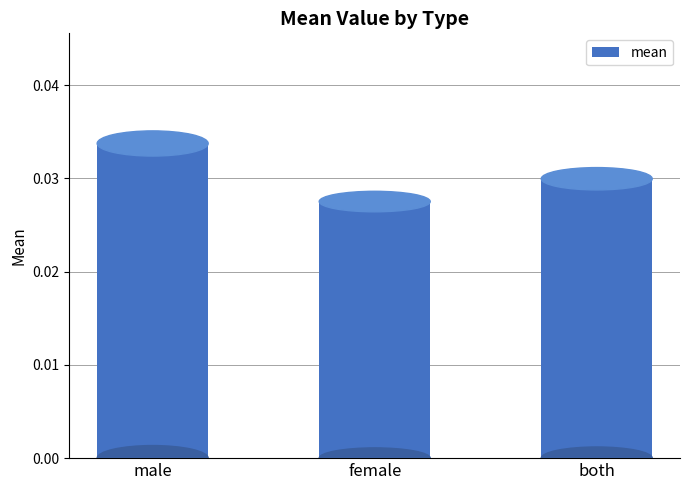

Which has a higher value, male or both?

male